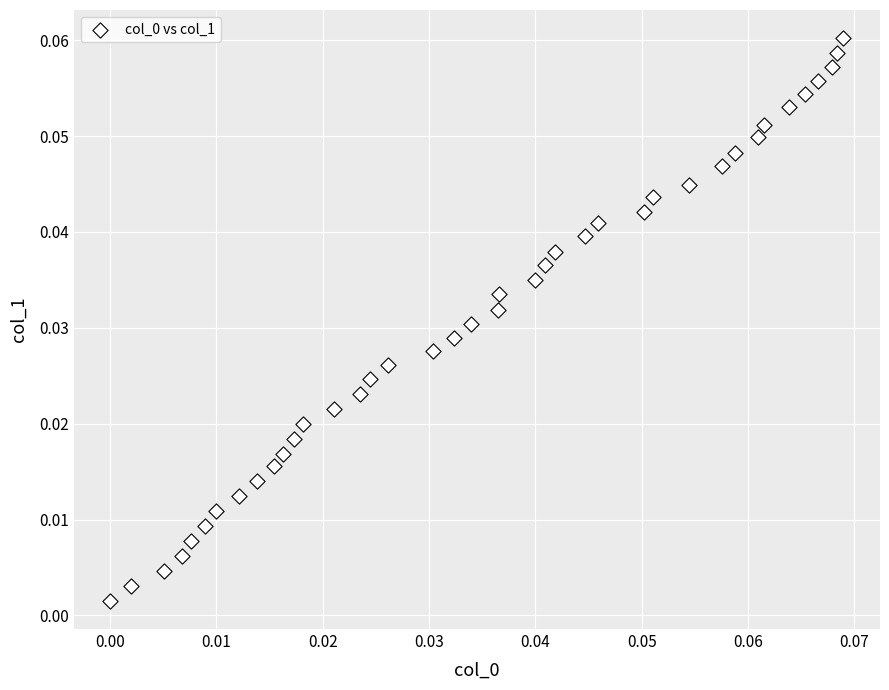

How many points are shown in the scatter plot?

40